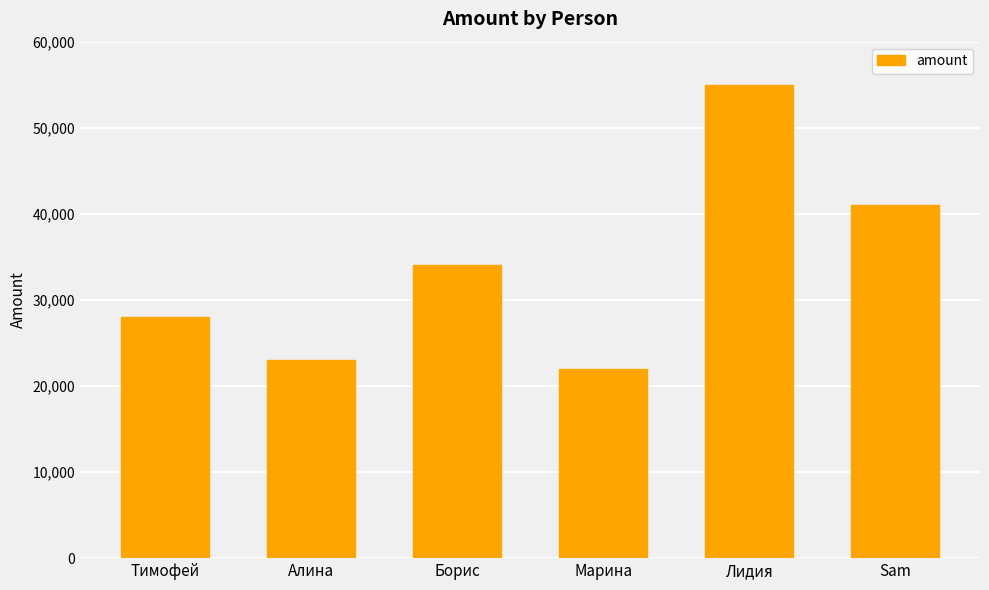

Does the chart contain any negative values?

No